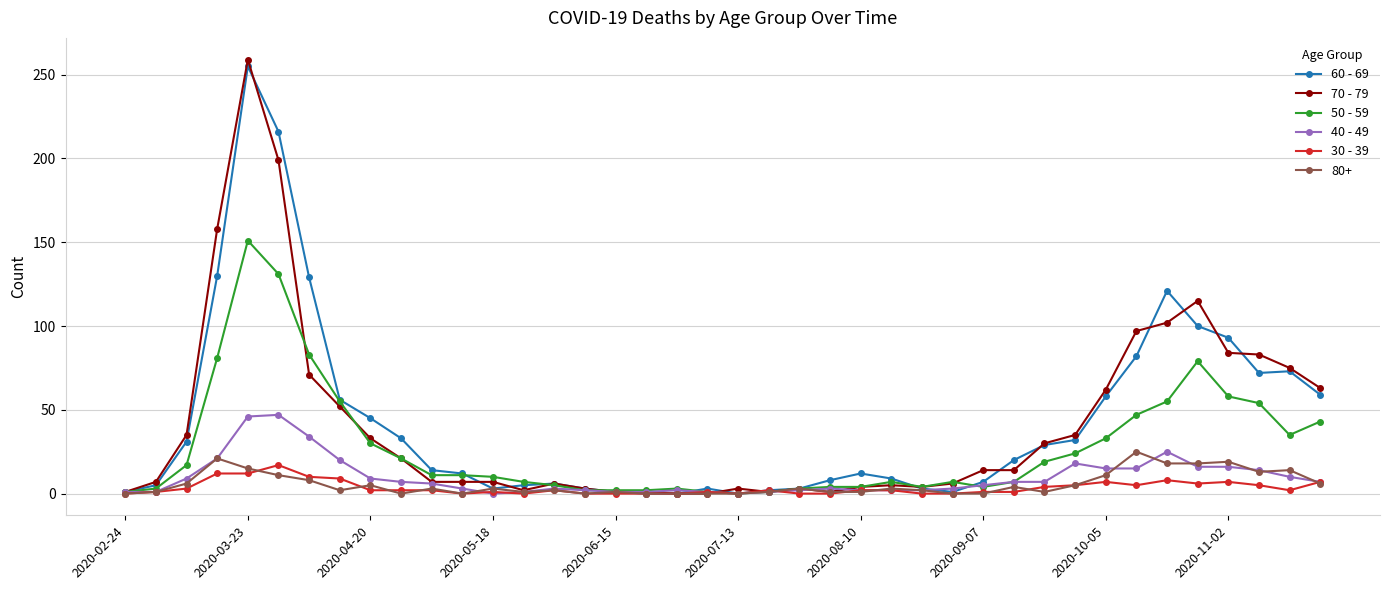

True or false: 70 - 79 has more than 0 points higher than both neighbors.

True